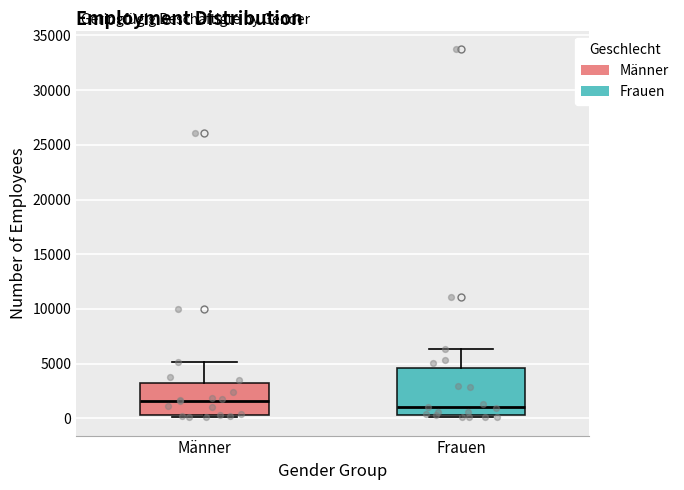

Where does the upper whisker of the box for Männer end on the y-axis? The values are not printed on the chart, so give them approximately, as read against the axis.

5000